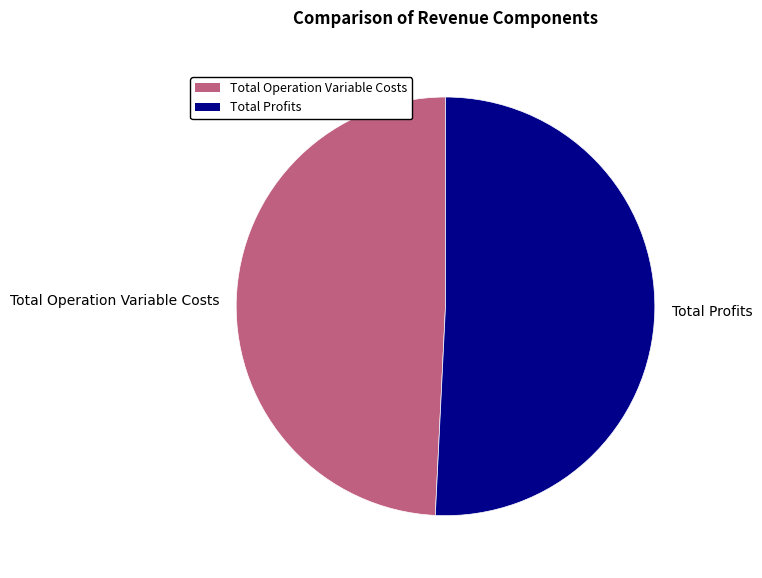

How many slices are in this pie chart?

2